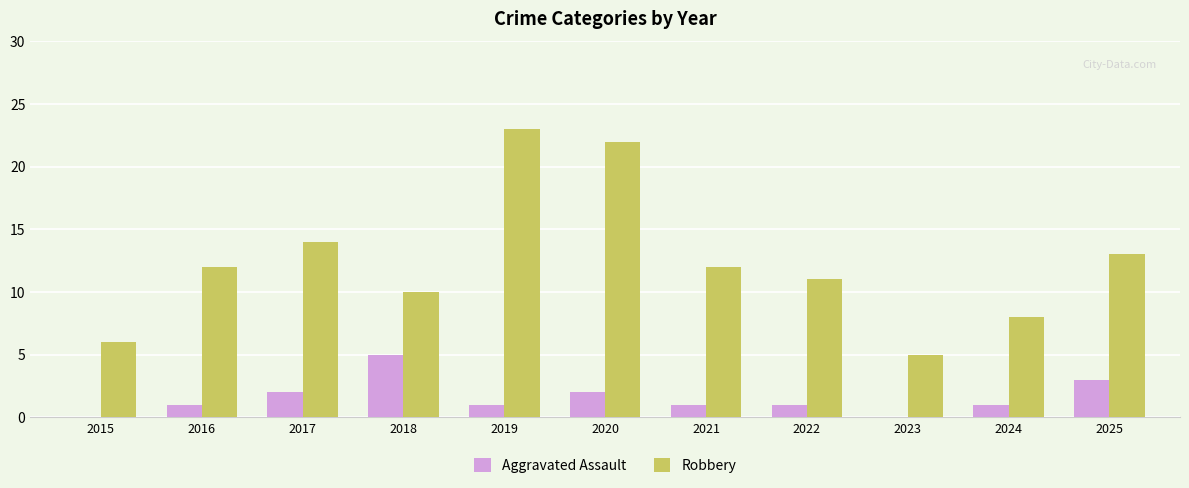

The Robbery series shows 2 at 2023. True or false?

False